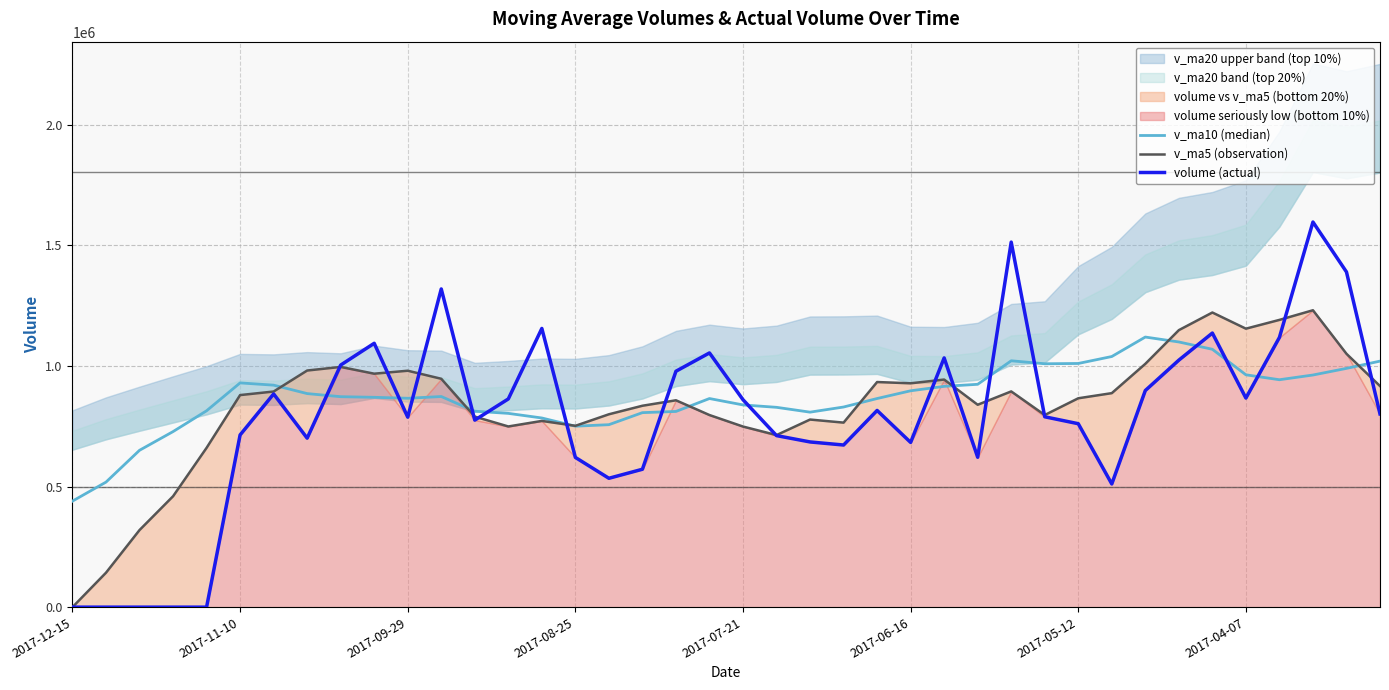

Reading left to right, extract all data points from this chart.

v_ma10 (median): 439777.5	518573.0	650546.5	728112.2	814469.0	930058.4	920737.5	885755.8	872861.0	870301.7	866310.3	873551.1	812723.3	803678.3	784567.0	750558.8	756771.1	806689.7	811657.8	865219.2	838733.8	828780.7	808732.7	830056.3	865258.0	897356.2	915752.6	924252.0	1021818.2	1009434.8	1010629.7	1039475.6	1120243.9	1099829.6	1069522.1	963631.1	943205.7	962764.6	990279.9	1020354.7
v_ma5 (observation): 0.0	142856.0	319717.0	459893.1	660693.7	879555.0	894290.1	981376.0	996331.2	968244.3	980561.9	947184.9	790135.6	749390.8	772359.0	752058.6	799917.2	835311.0	857965.8	796775.0	749059.0	713624.9	778068.4	765349.7	933663.4	928408.6	943936.6	839397.0	894762.9	796852.5	866303.7	887568.7	1009107.0	1148873.4	1222017.0	1154955.7	1191382.4	1231380.9	1050785.7	917027.2
volume (actual): 0.0	0.0	0.0	0.0	0.0	714279.9	884305.1	700880.6	1004002.6	1094306.8	787955.4	1319734.8	775656.6	863568.2	1155894.4	621070.7	534488.0	571932.4	978409.3	1054392.8	860363.6	711457.1	685206.6	672455.0	815812.9	683193.1	1033674.6	621612.7	1514023.9	789538.9	760832.7	510976.9	898442.2	1024471.9	1136794.8	867157.7	1118668.4	1597274.4	1390190.0	801488.1